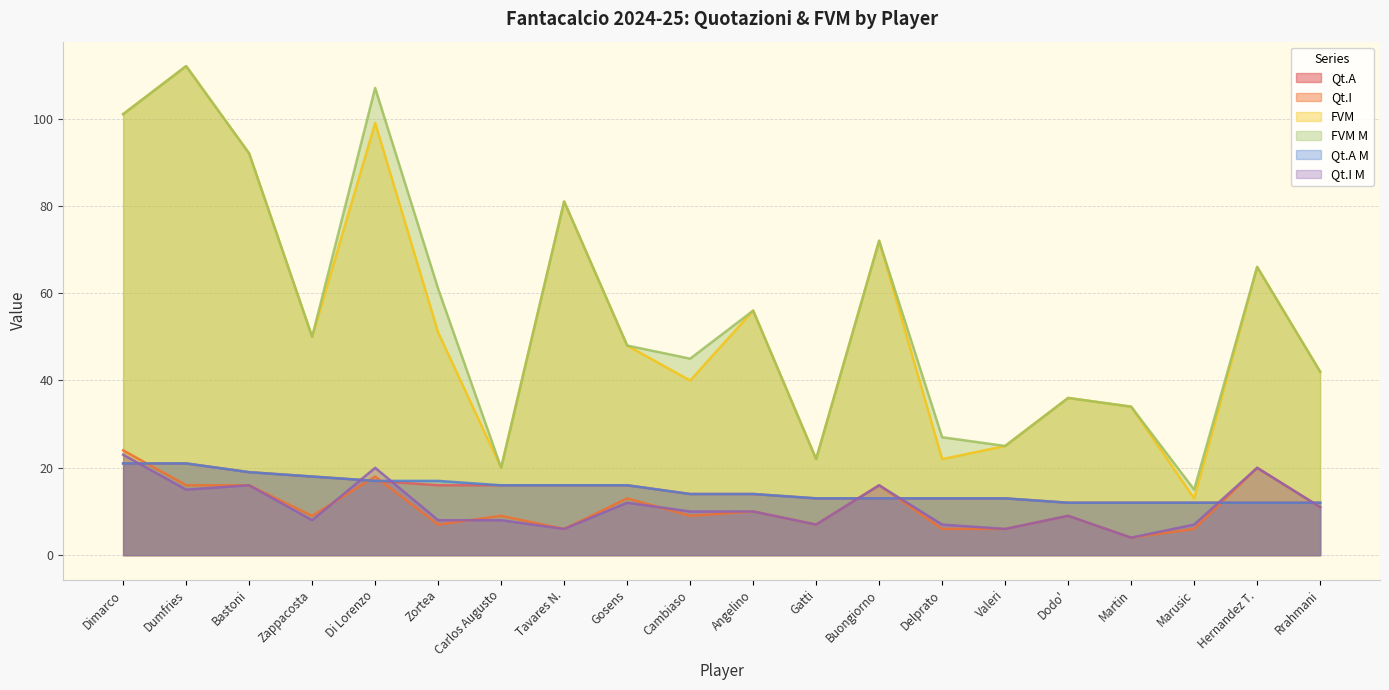

True or false: Qt.A has a value of 17 at Di Lorenzo.

True